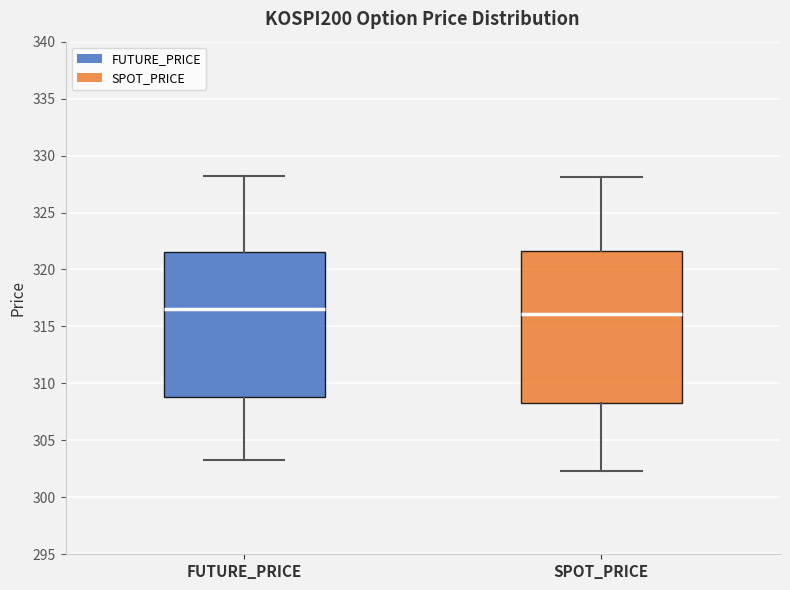

Comparing the boxes themselves (not the whiskers), which one is the tallest?

SPOT_PRICE